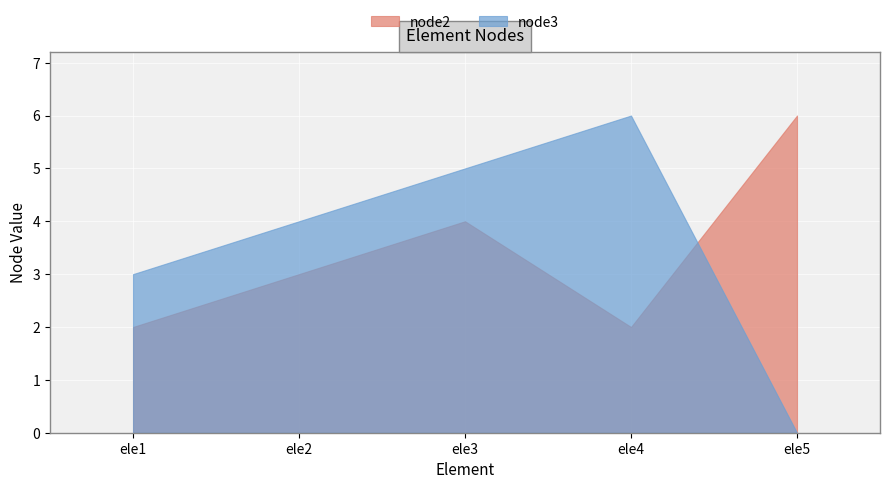

Rank the series at ele4 from lowest to highest value.

node2, node3